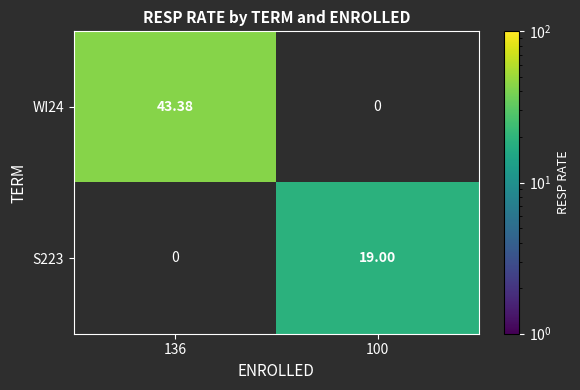

At which label does S223 reach its minimum?

136